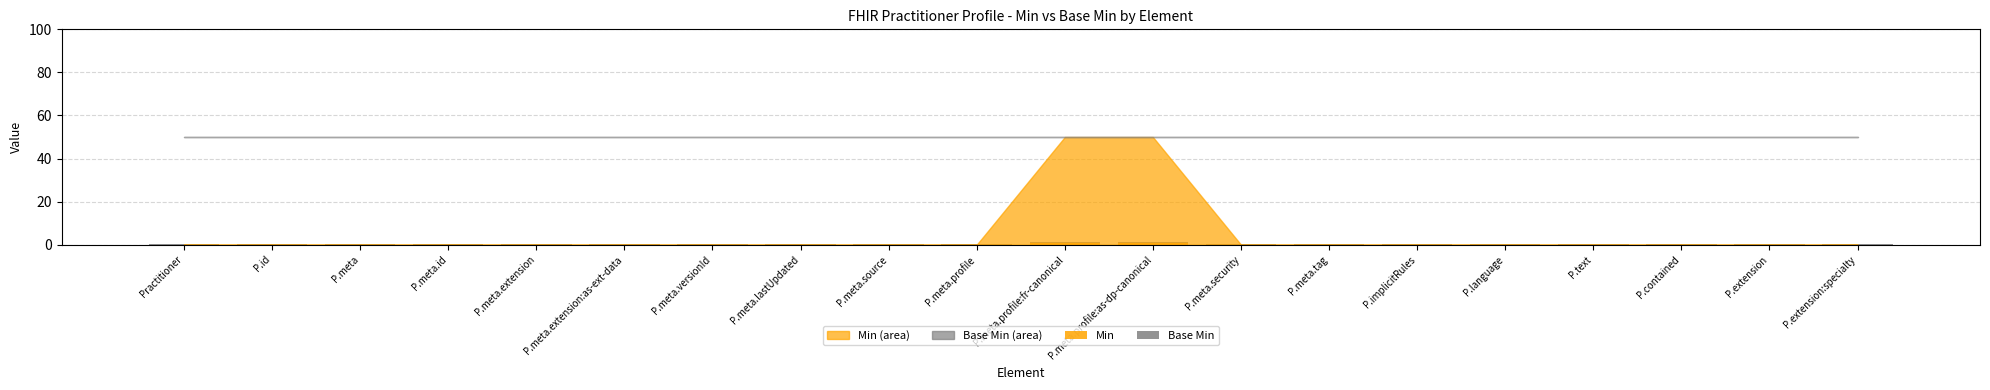

What is the total value across all series at P.meta.extension?

0.4